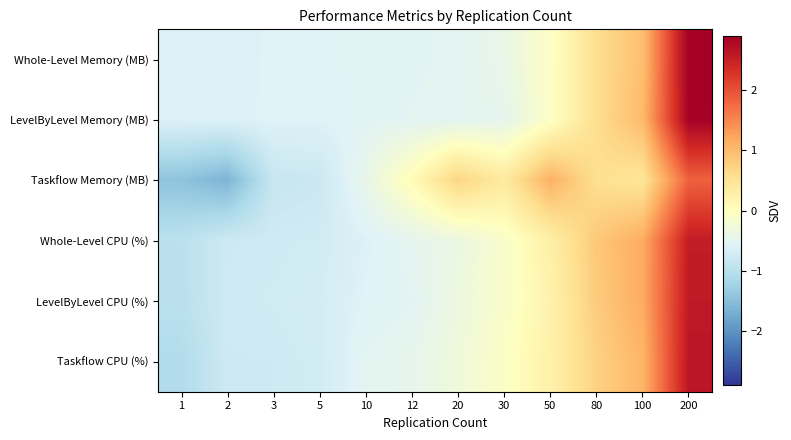

List the series in order of their peak value, highest first.

Whole-Level Memory (MB), LevelByLevel Memory (MB), Taskflow CPU (%), LevelByLevel CPU (%), Whole-Level CPU (%), Taskflow Memory (MB)